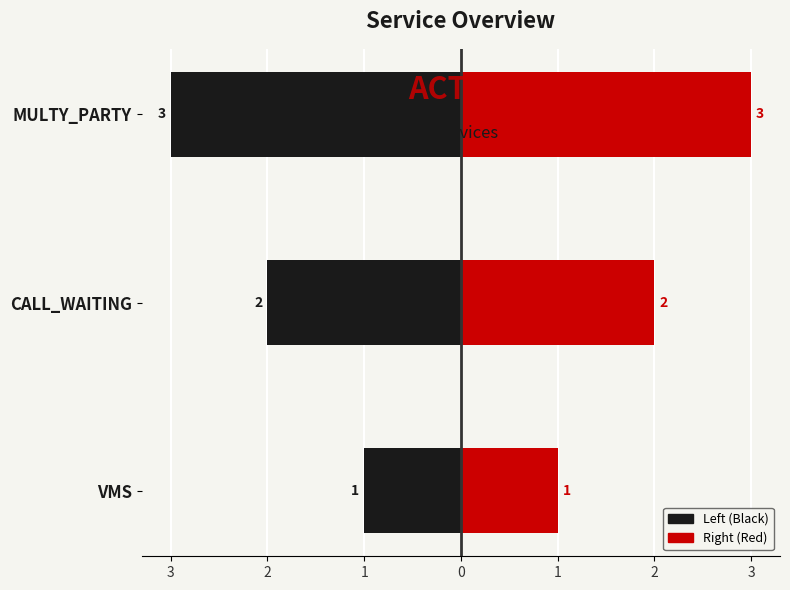

How many data points in Right (Red) are less than 2?

1